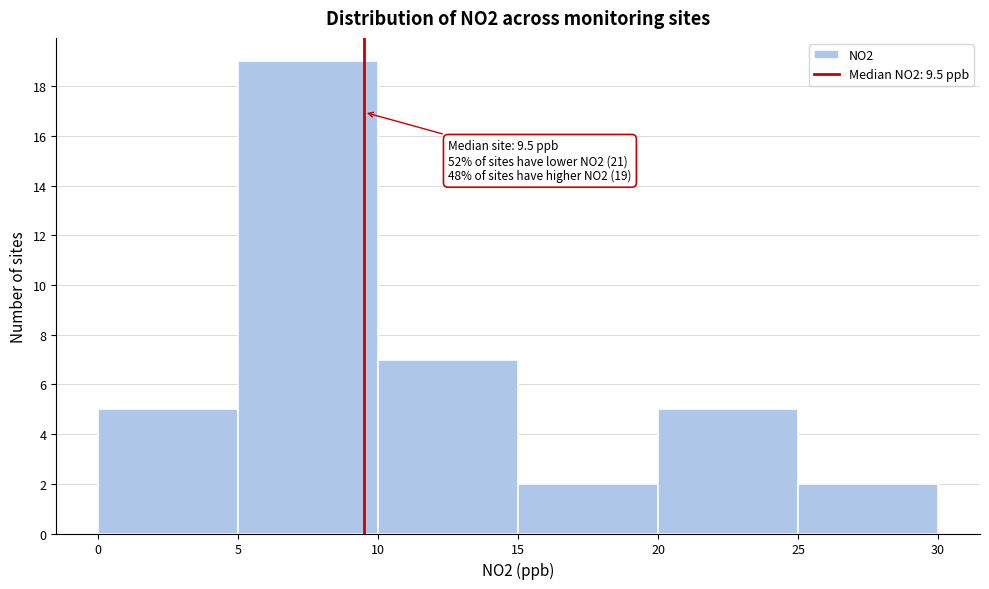

Which range on the x-axis has the tallest bar?

5 to 10